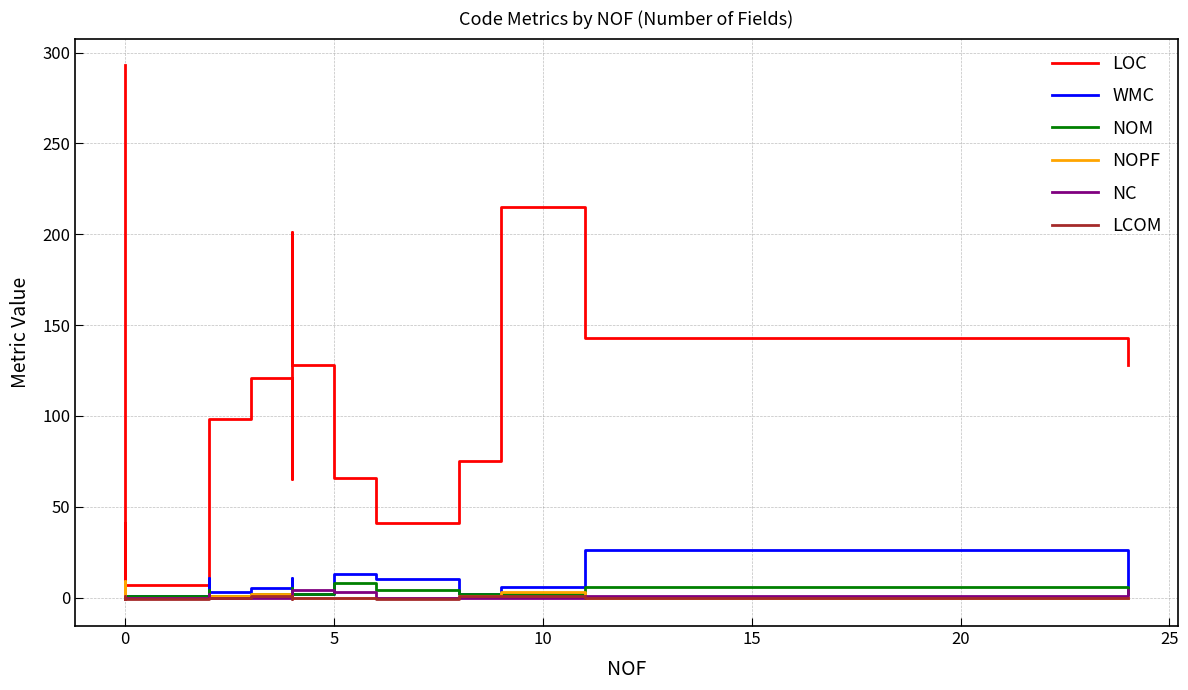

True or false: LOC and LCOM cross at least once.

False